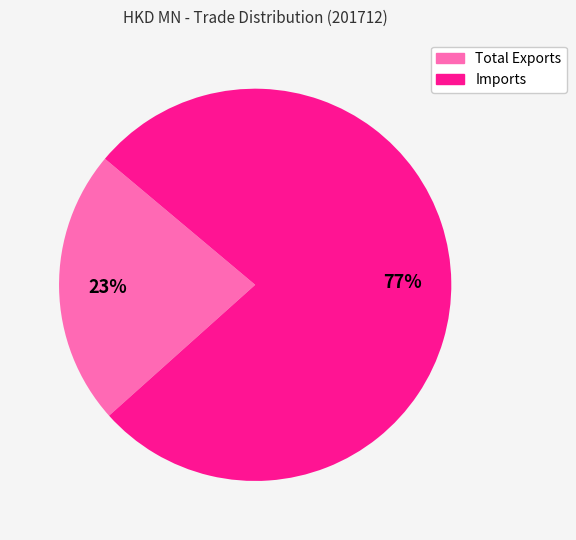

What percentage is the Imports slice, to the nearest percent?

77%